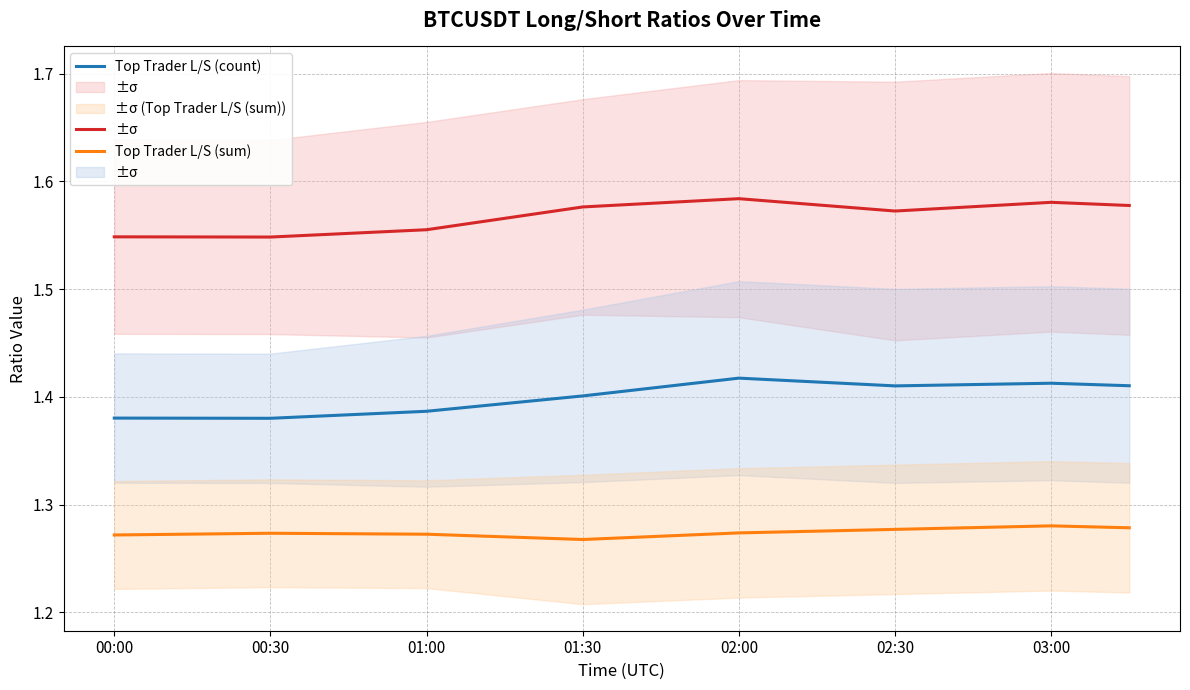

What position from the left is 00:30?

2